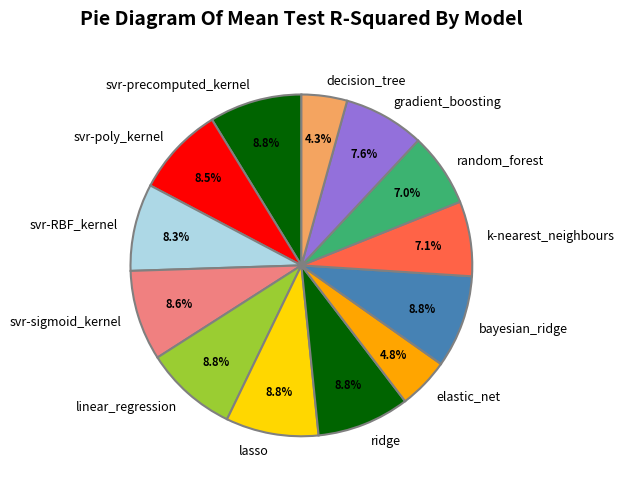

How many slices are in this pie chart?

13